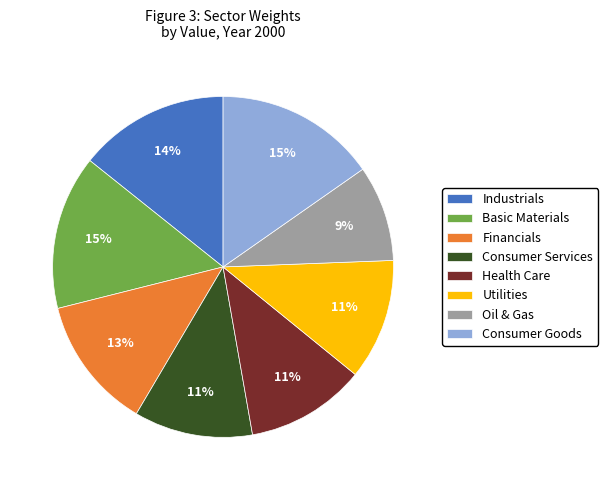

Between Oil & Gas and Consumer Goods, which is larger?

Consumer Goods